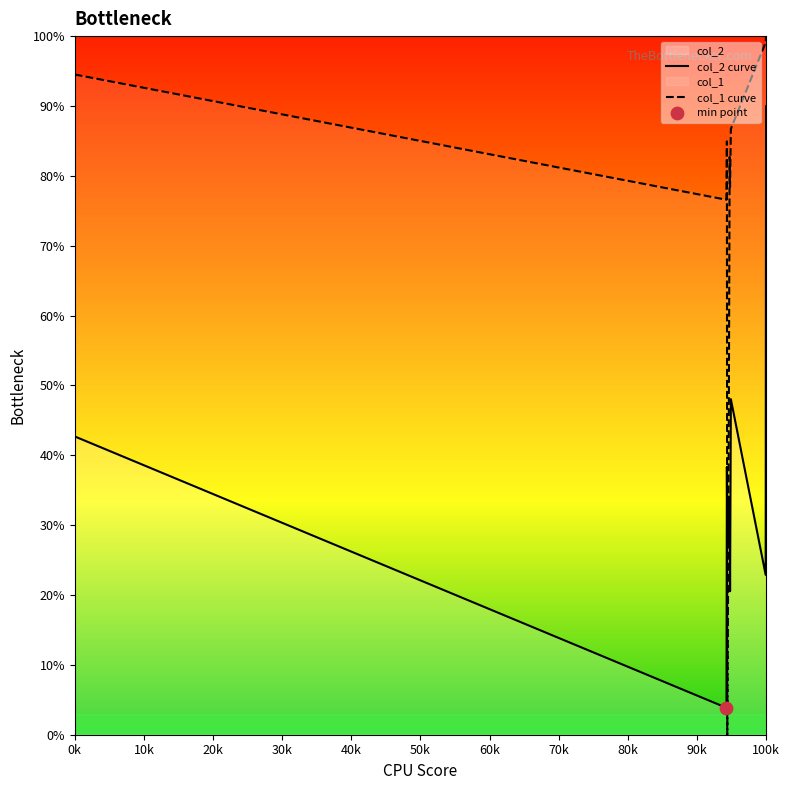

Which series has the largest total across all categories?

col_1 curve